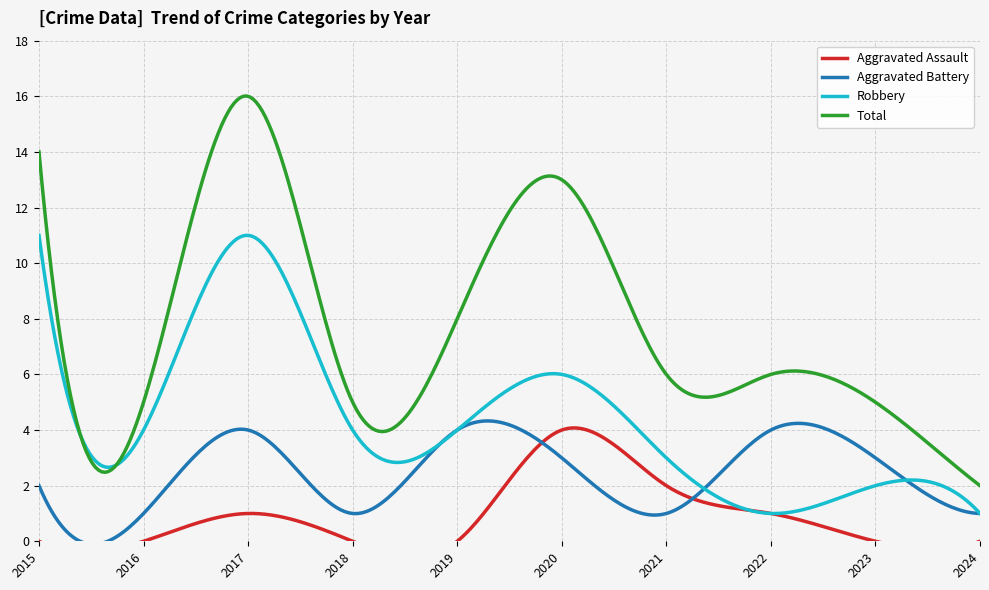

Is the value of Robbery at 2022 greater than the value of Aggravated Assault at 2024?

Yes